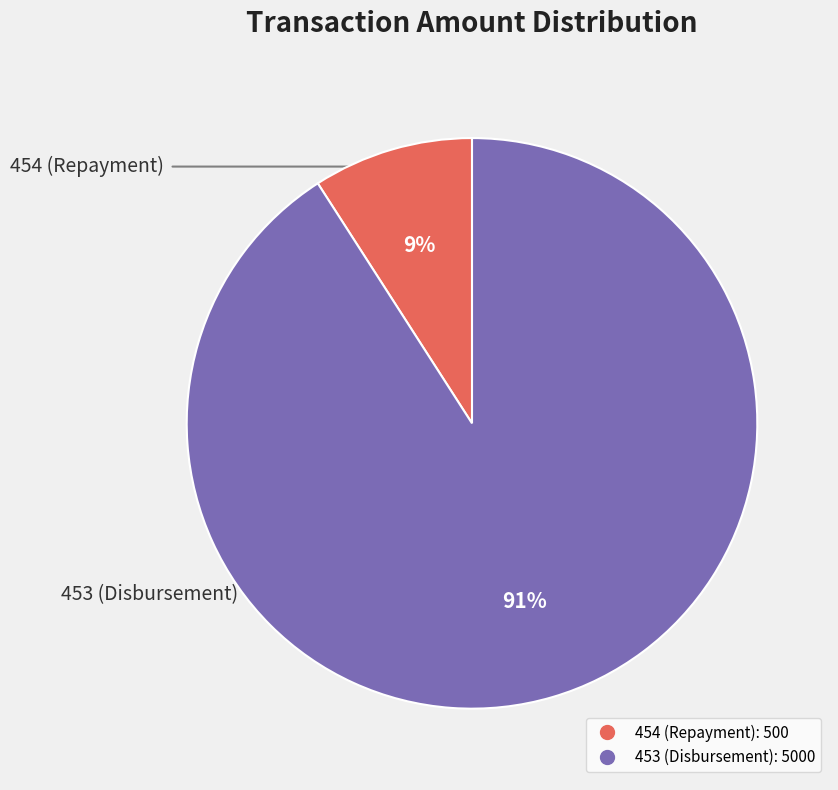

What percentage is the 454 (Repayment) slice, to the nearest percent?

9%